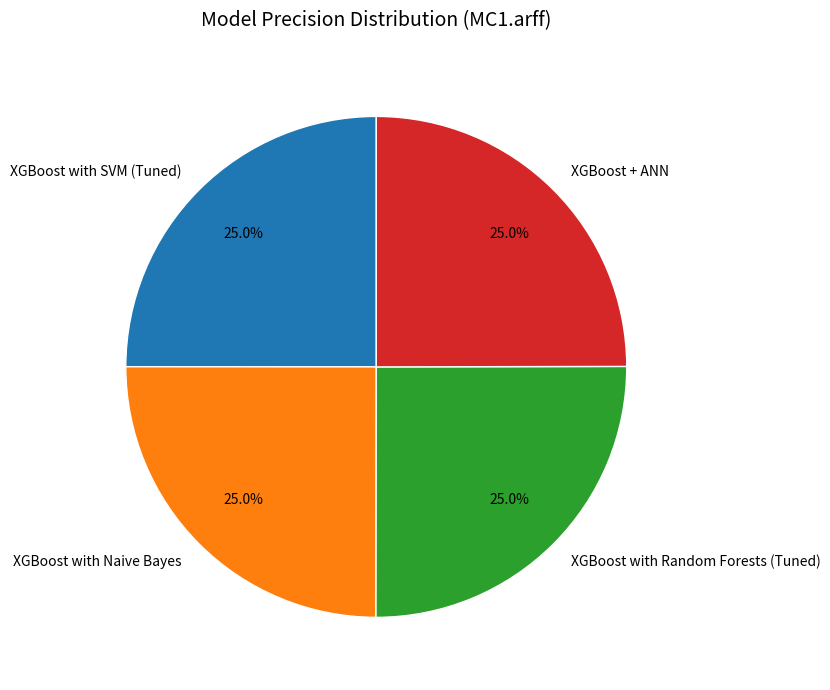

Is XGBoost with SVM (Tuned) the majority of the pie?

No